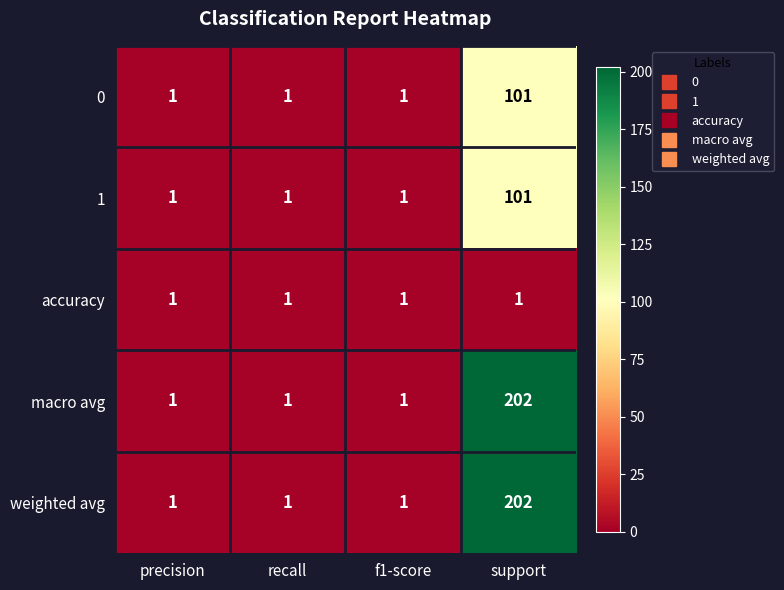

The value of 0 at f1-score is 0. True or false?

False